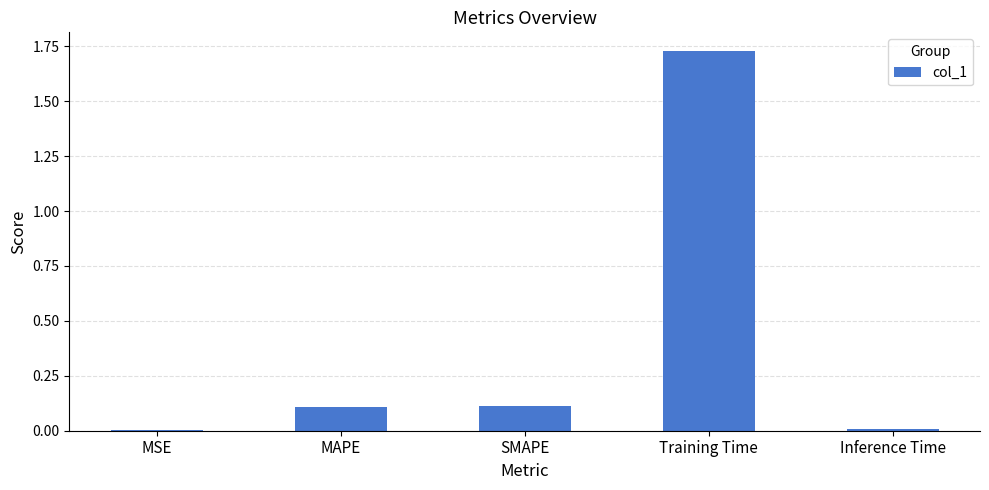

True or false: the data shows 0.0 at MSE.

True